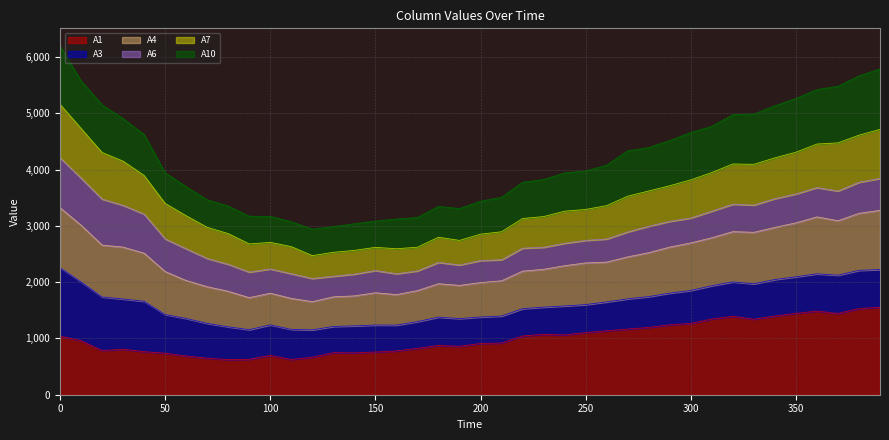

What is the smallest value displayed?

624.5